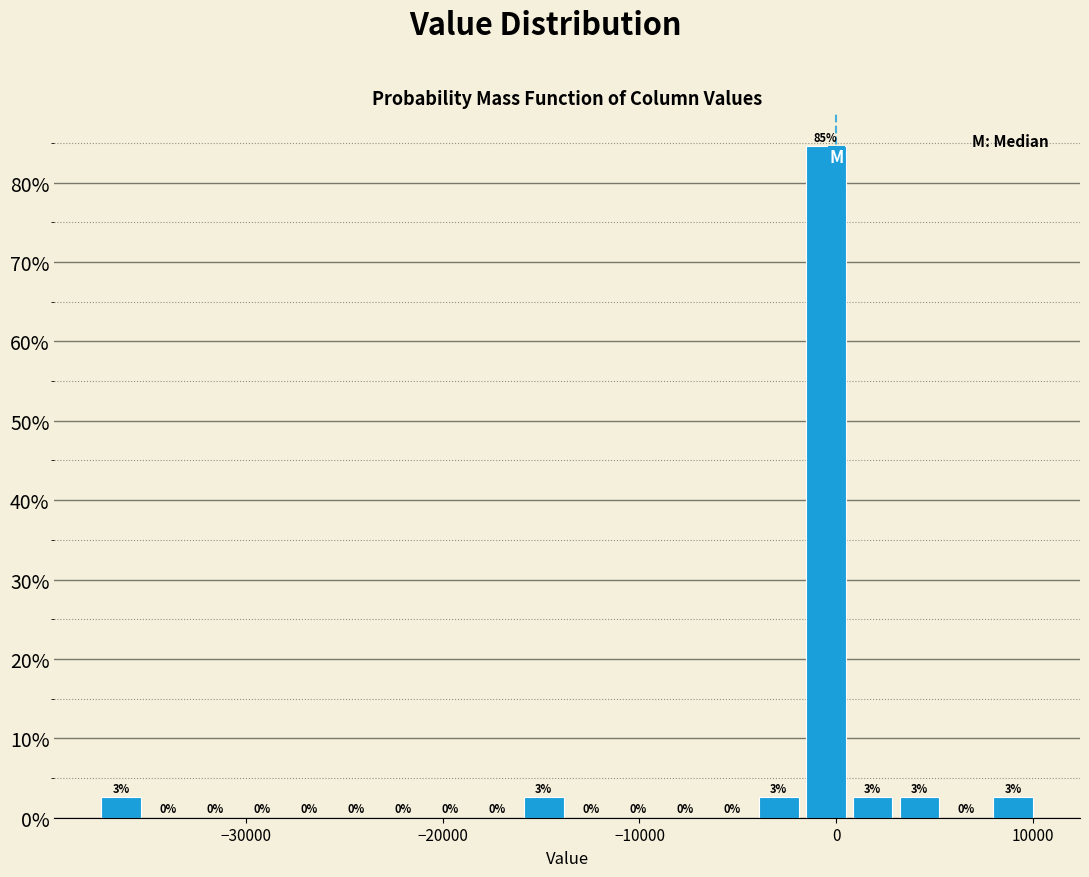

Around what value on the x-axis is the tallest bar? Give the approximate position of its centre, as read against the axis.

-1000